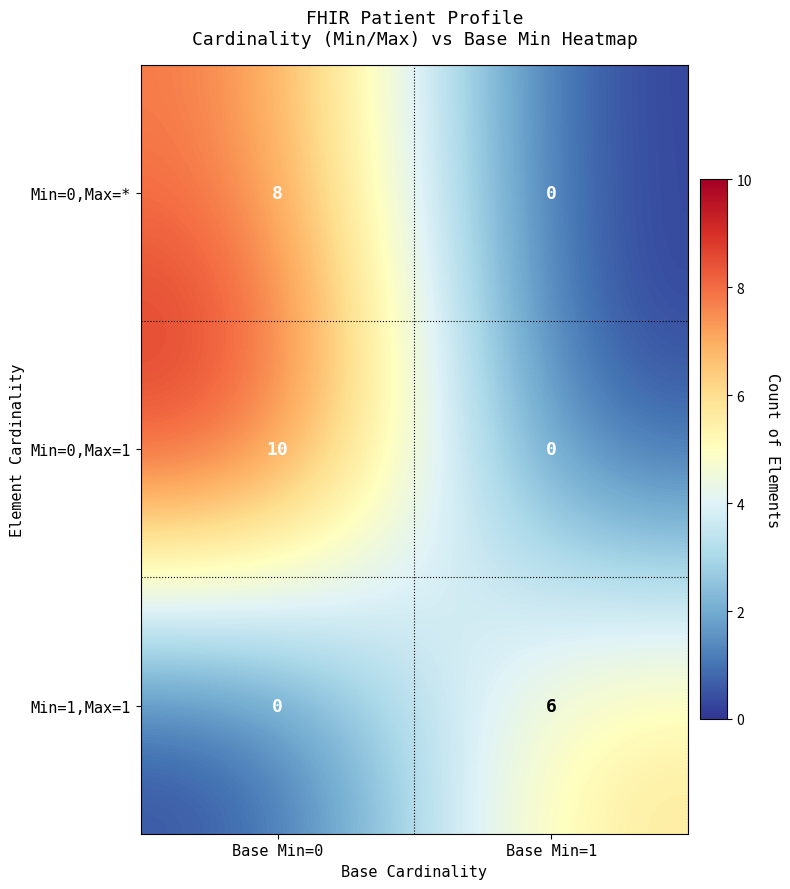

Between Base Min=0 and Base Min=1, which series saw the biggest shift?

Min=0,Max=1